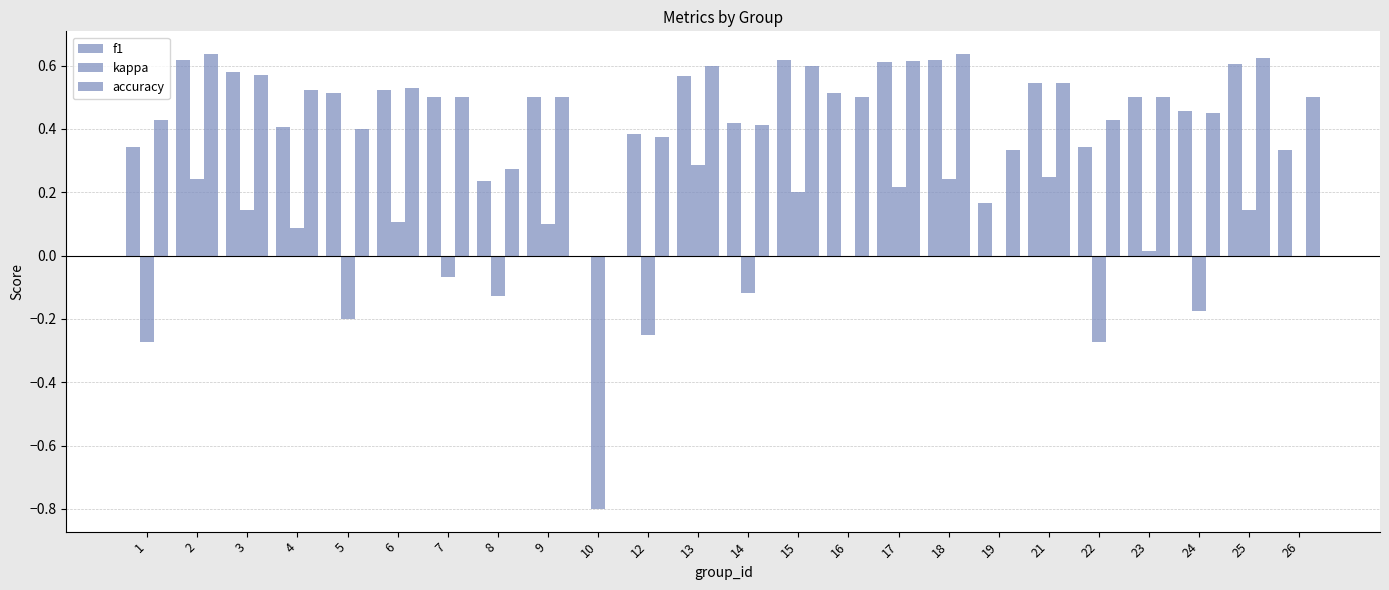

How many groups of bars are there?

24